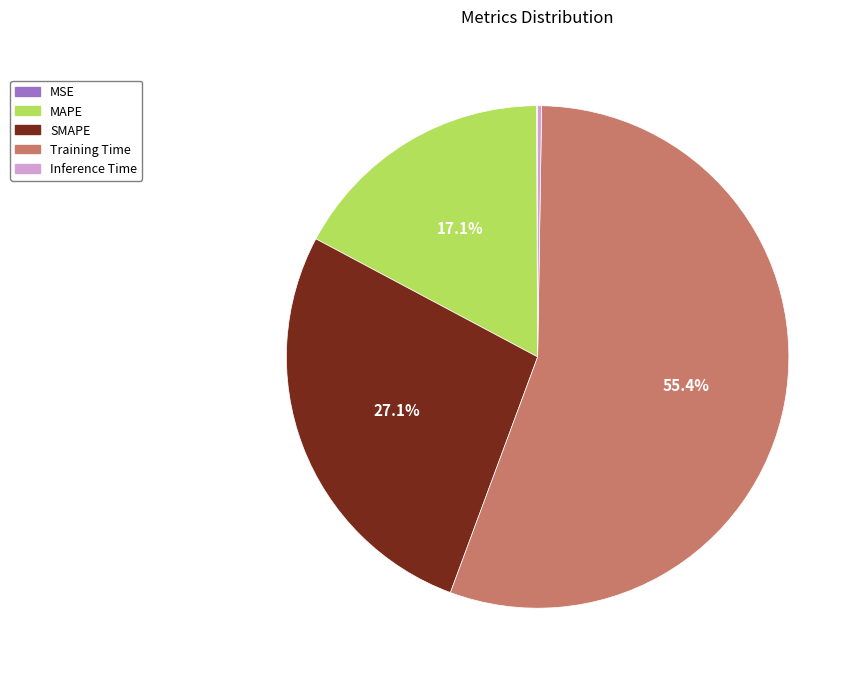

What portion of the pie excludes MAPE?

82.9%